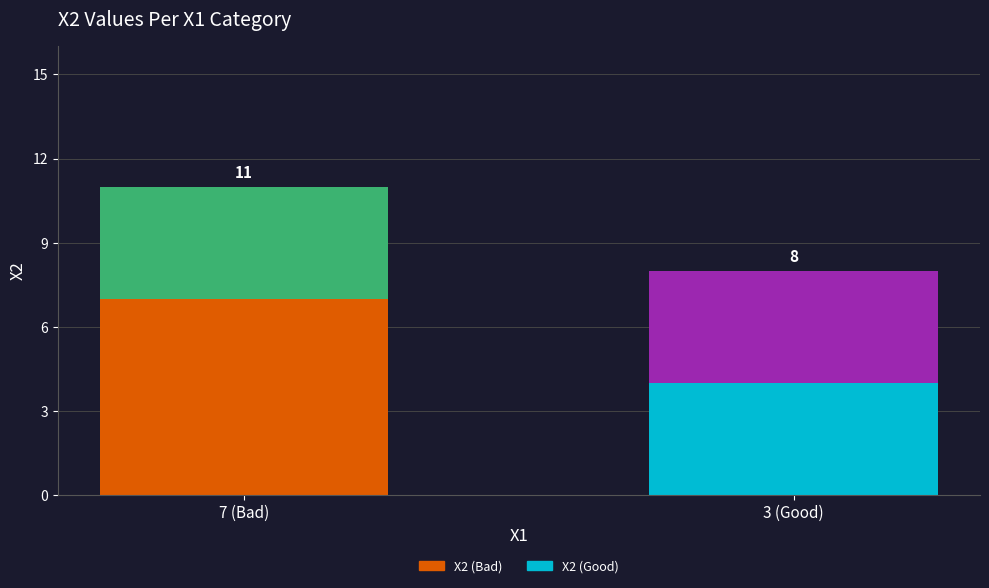

What is the approximate value of X2 (Good) at 7 (Bad)?

4